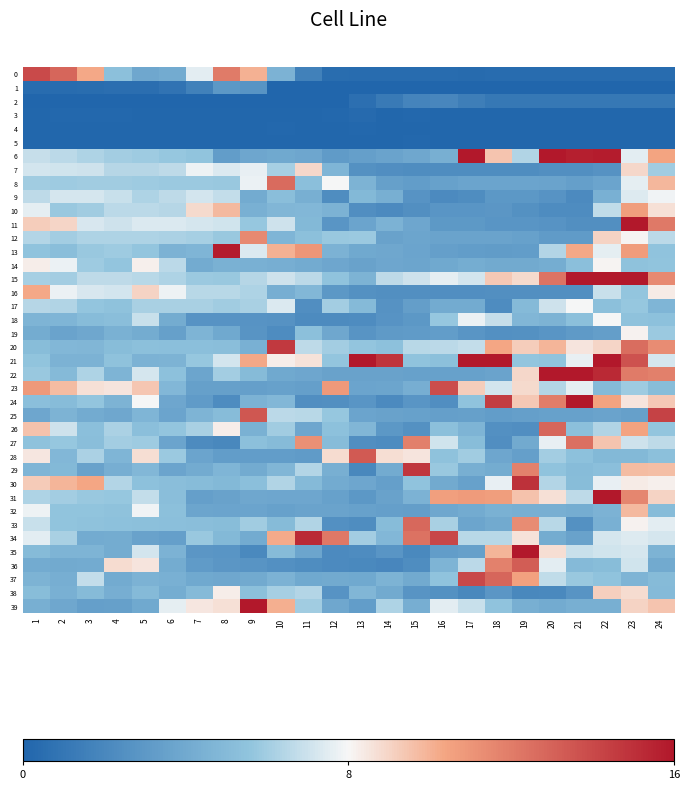

Rank the series at 24 from highest to lowest value.

25, 11, 22, 15, 20, 6, 8, 29, 39, 24, 31, 10, 16, 30, 9, 33, 34, 21, 27, 12, 7, 19, 26, 14, 13, 18, 28, 23, 32, 37, 38, 17, 35, 36, 2, 0, 3, 4, 5, 1